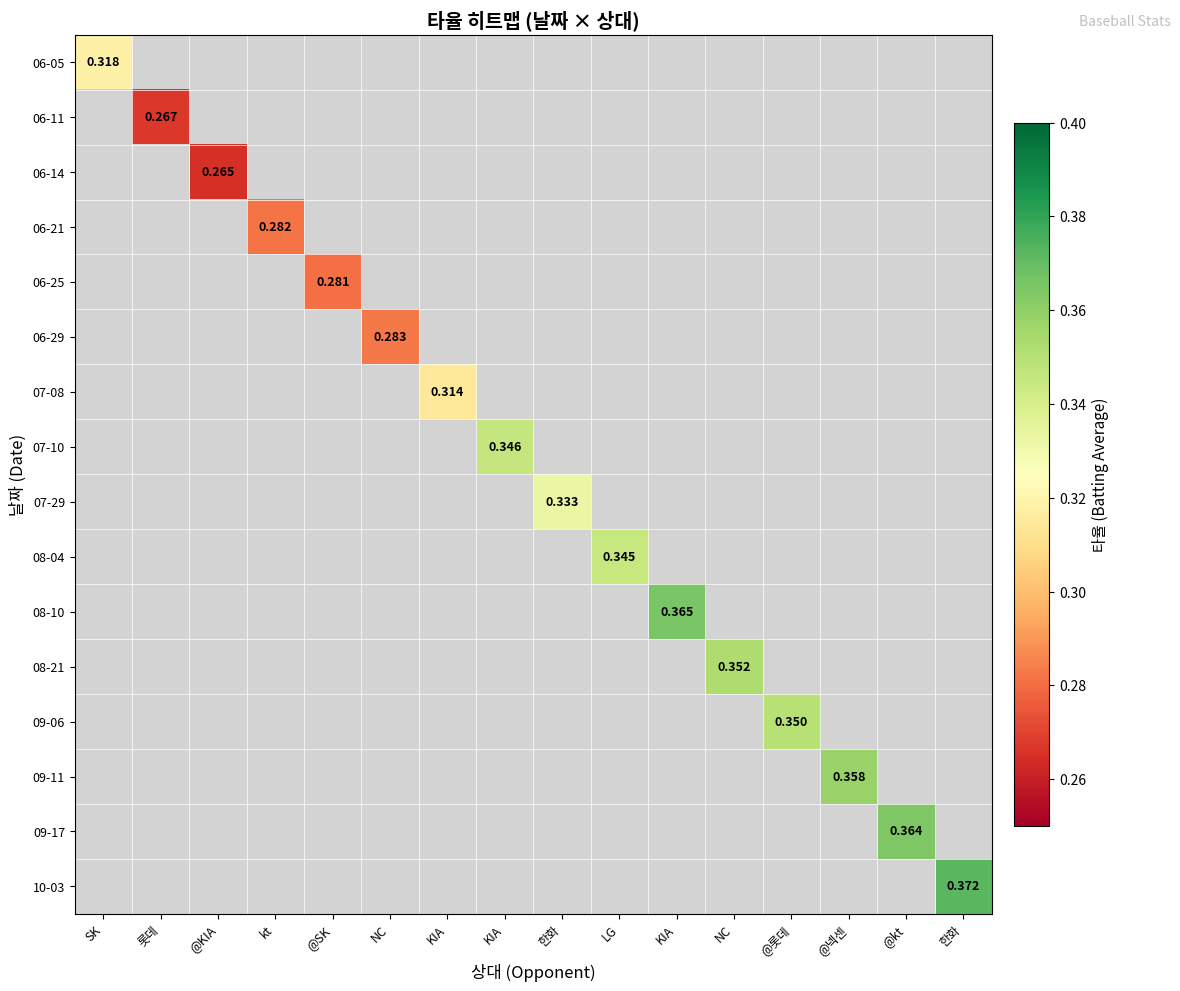

Which series has the widest spread of values?

06-05